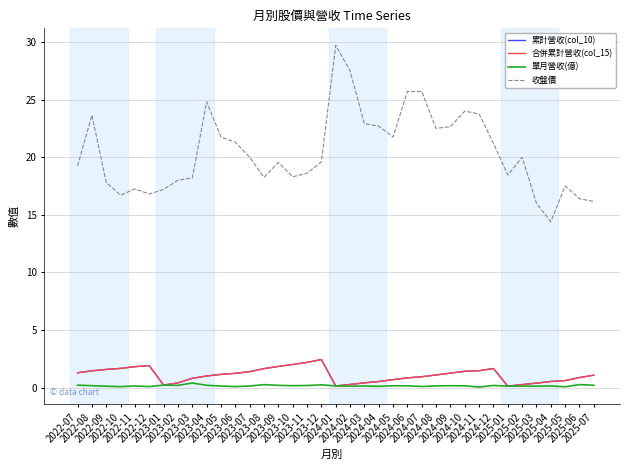

Does the chart have visible grid lines?

Yes